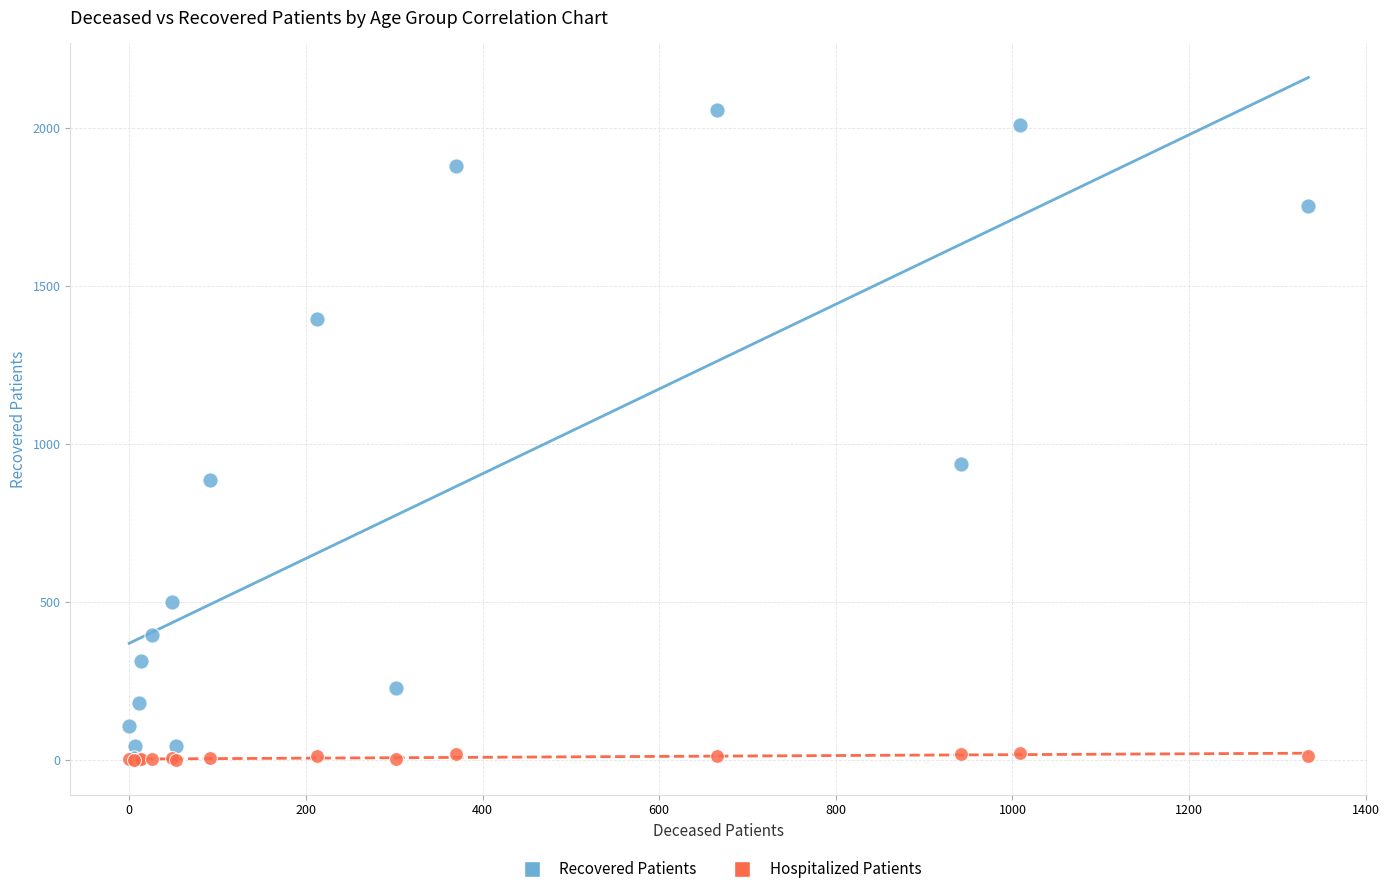

In the Recovered Patients series, what Y value is closest to 1032?

938